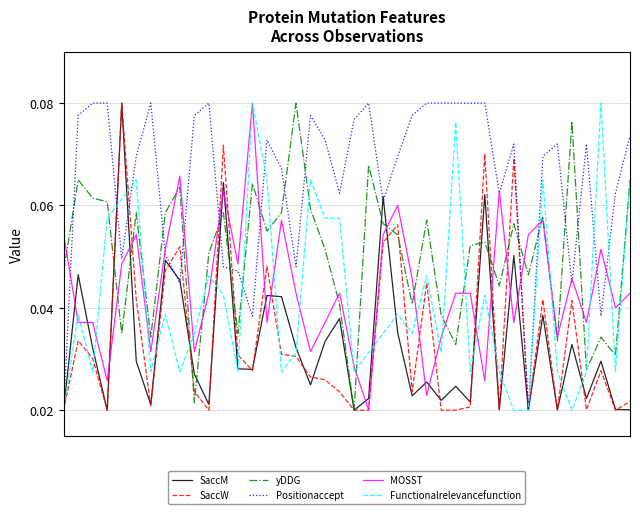

Which series has the largest total across all categories?

Positionaccept